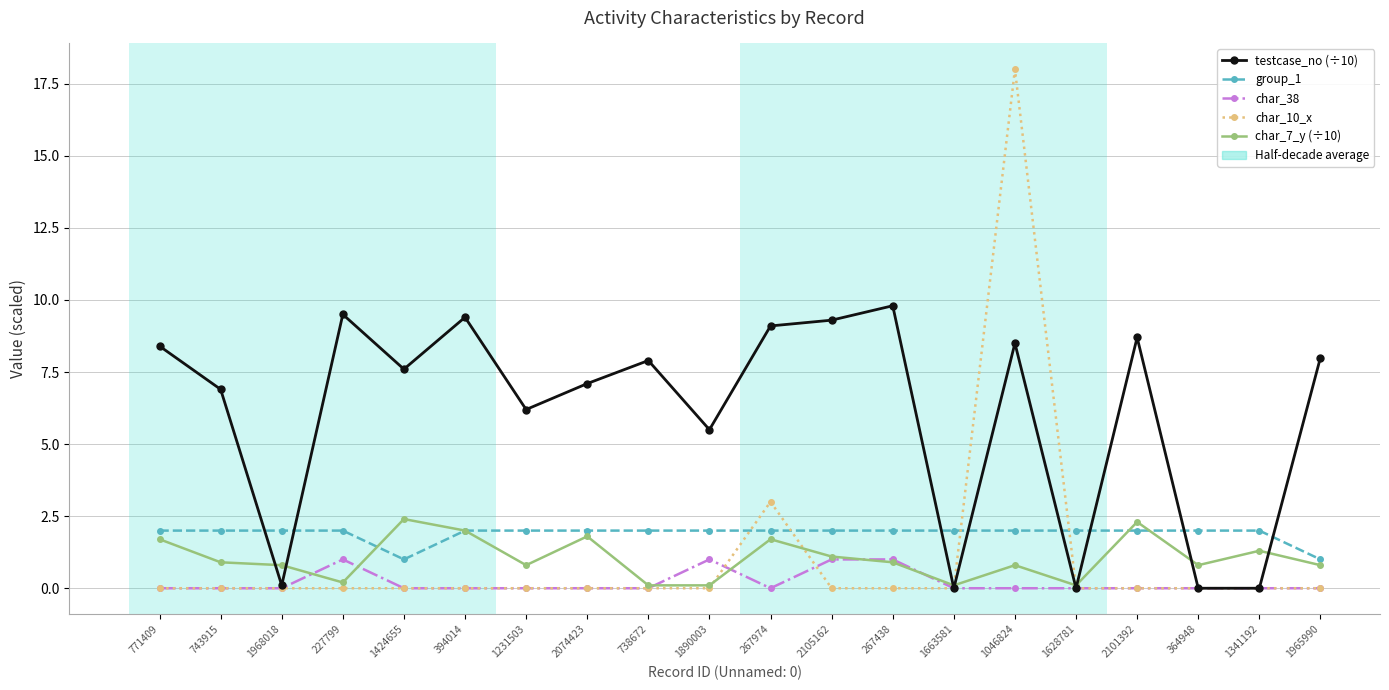

Reading left to right, transcribe all the data shown in this chart.

testcase_no (÷10): 8.4	6.9	0.1	9.5	7.6	9.4	6.2	7.1	7.9	5.5	9.1	9.3	9.8	0.0	8.5	0.0	8.7	0.0	0.0	8.0
group_1: 2.0	2.0	2.0	2.0	1.0	2.0	2.0	2.0	2.0	2.0	2.0	2.0	2.0	2.0	2.0	2.0	2.0	2.0	2.0	1.0
char_38: 0.0	0.0	0.0	1.0	0.0	0.0	0.0	0.0	0.0	1.0	0.0	1.0	1.0	0.0	0.0	0.0	0.0	0.0	0.0	0.0
char_10_x: 0.0	0.0	0.0	0.0	0.0	0.0	0.0	0.0	0.0	0.0	3.0	0.0	0.0	0.0	18.0	0.0	0.0	0.0	0.0	0.0
char_7_y (÷10): 1.7	0.9	0.8	0.2	2.4	2.0	0.8	1.8	0.1	0.1	1.7	1.1	0.9	0.1	0.8	0.1	2.3	0.8	1.3	0.8